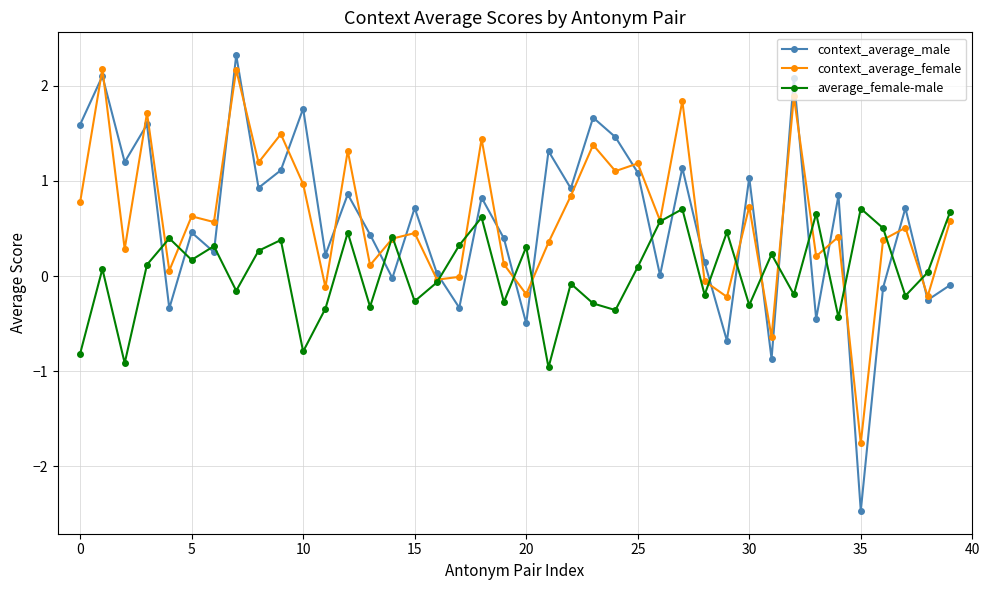

What is the value of the context_average_female point at the 8th from the left?

2.2